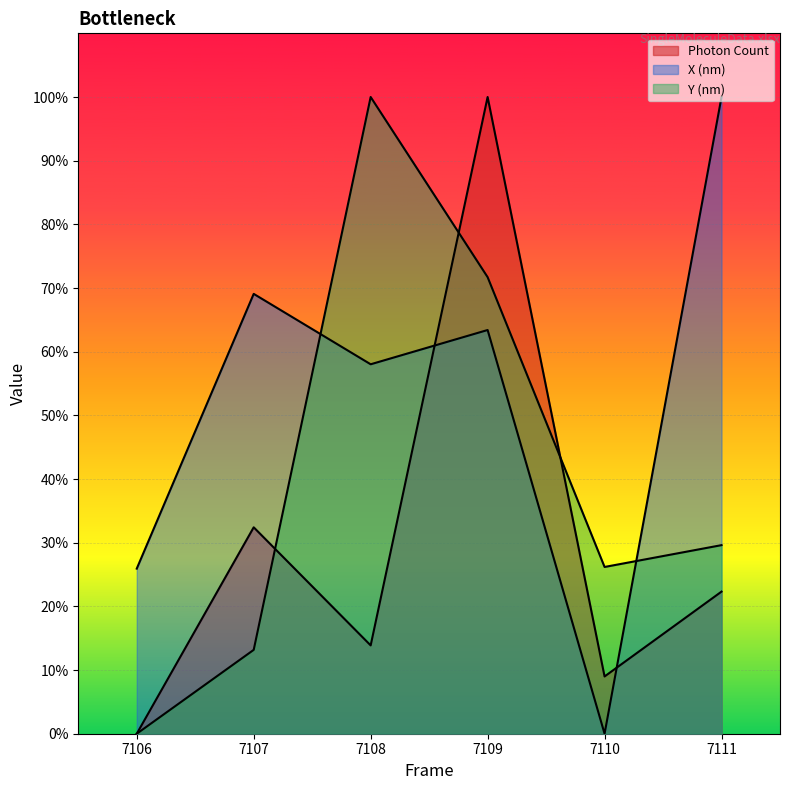

Reading right to left, extract all data points from this chart.

Photon Count: 22.3	9.0	100.0	13.9	32.4	0.0
X (nm): 100.0	0.0	63.4	58.0	69.1	25.9
Y (nm): 29.6	26.2	71.7	100.0	13.2	0.0